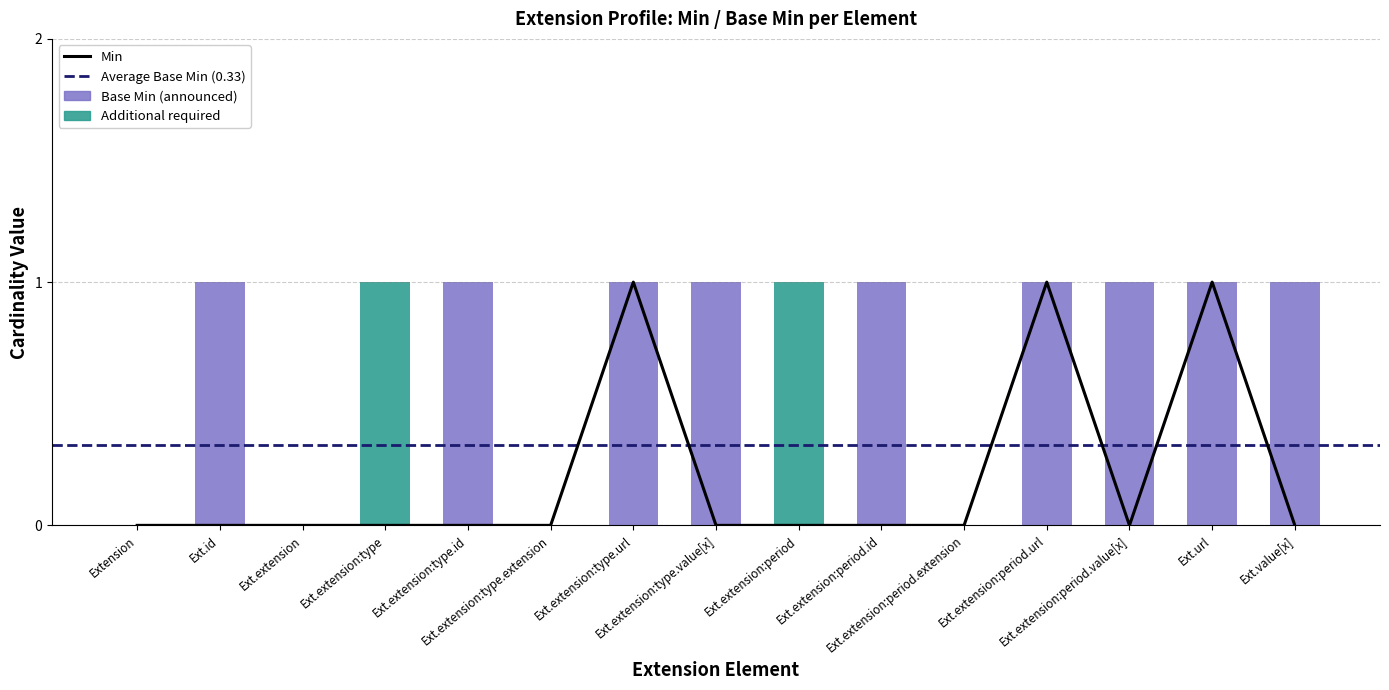

What is the highest value of the Min series?

1